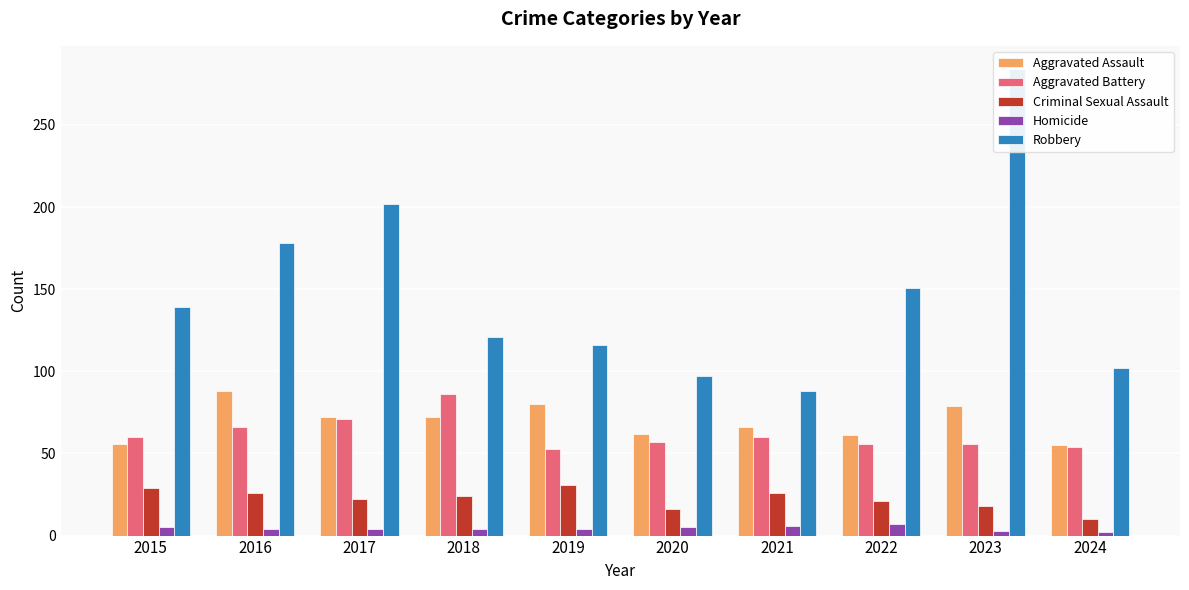

Which series has the largest range (max minus min)?

Robbery